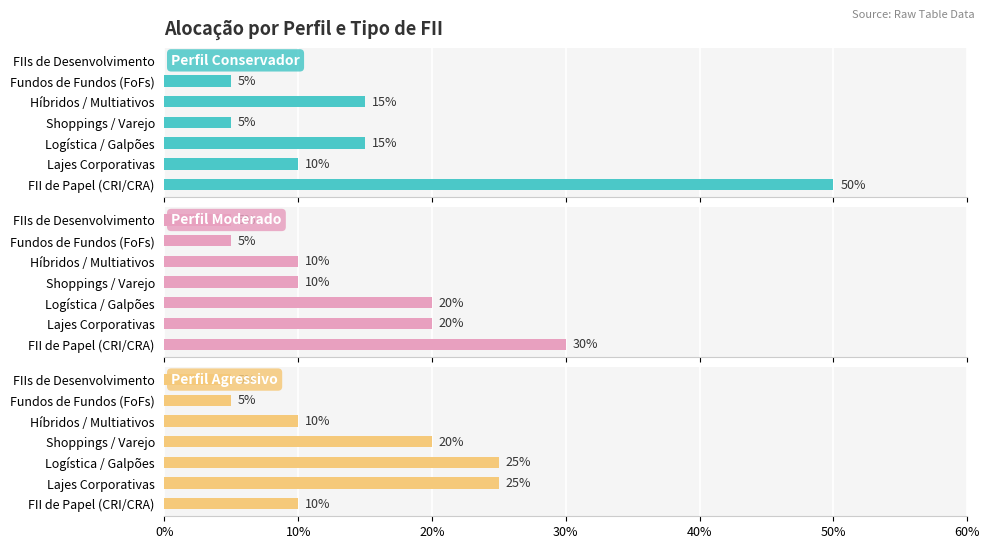

Reading left to right, list all the values displayed in this chart.

Perfil Conservador: 0.5	0.1	0.1	0.1	0.1	0.1	0.0
Perfil Moderado: 0.3	0.2	0.2	0.1	0.1	0.1	0.1
Perfil Agressivo: 0.1	0.2	0.2	0.2	0.1	0.1	0.1